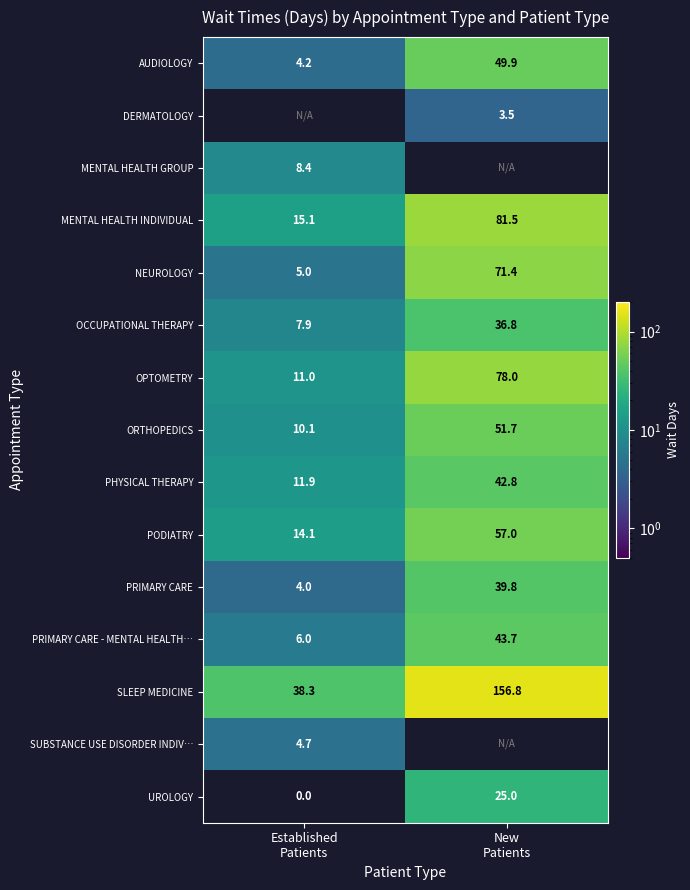

At which category does the chart reach its minimum across all series?

Established
Patients